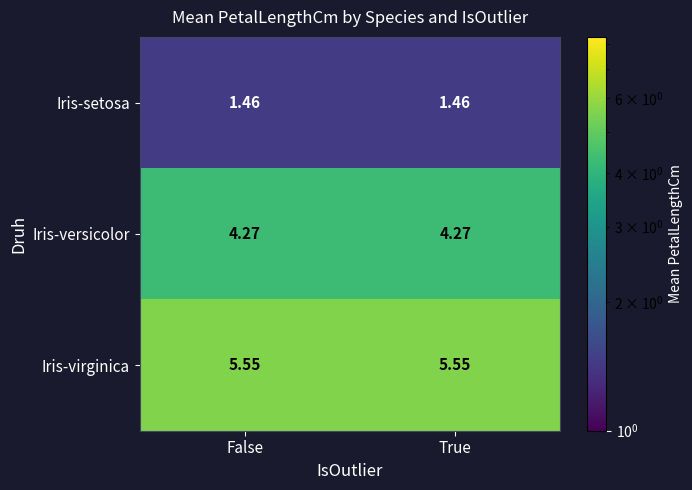

Which series has the largest total across all categories?

Iris-virginica